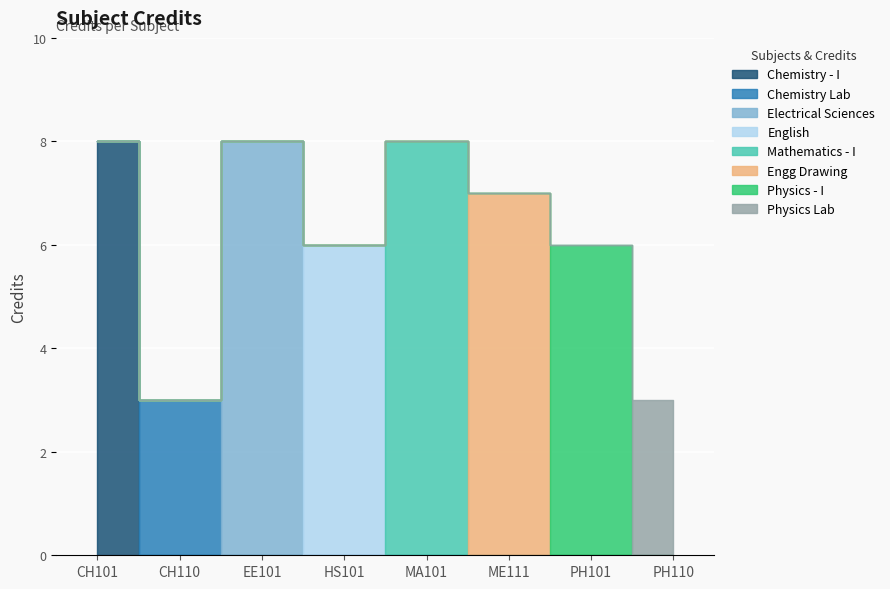

What is the label of the 2nd point from the left?

CH110